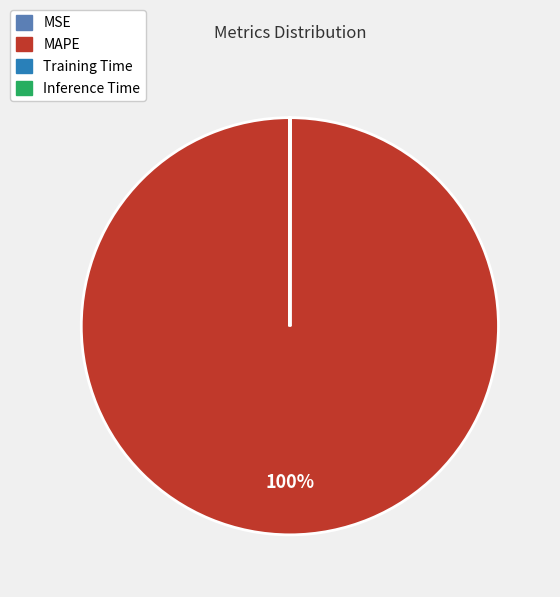

To the nearest percent, what is the difference between the largest and smallest slice percentages?

100%